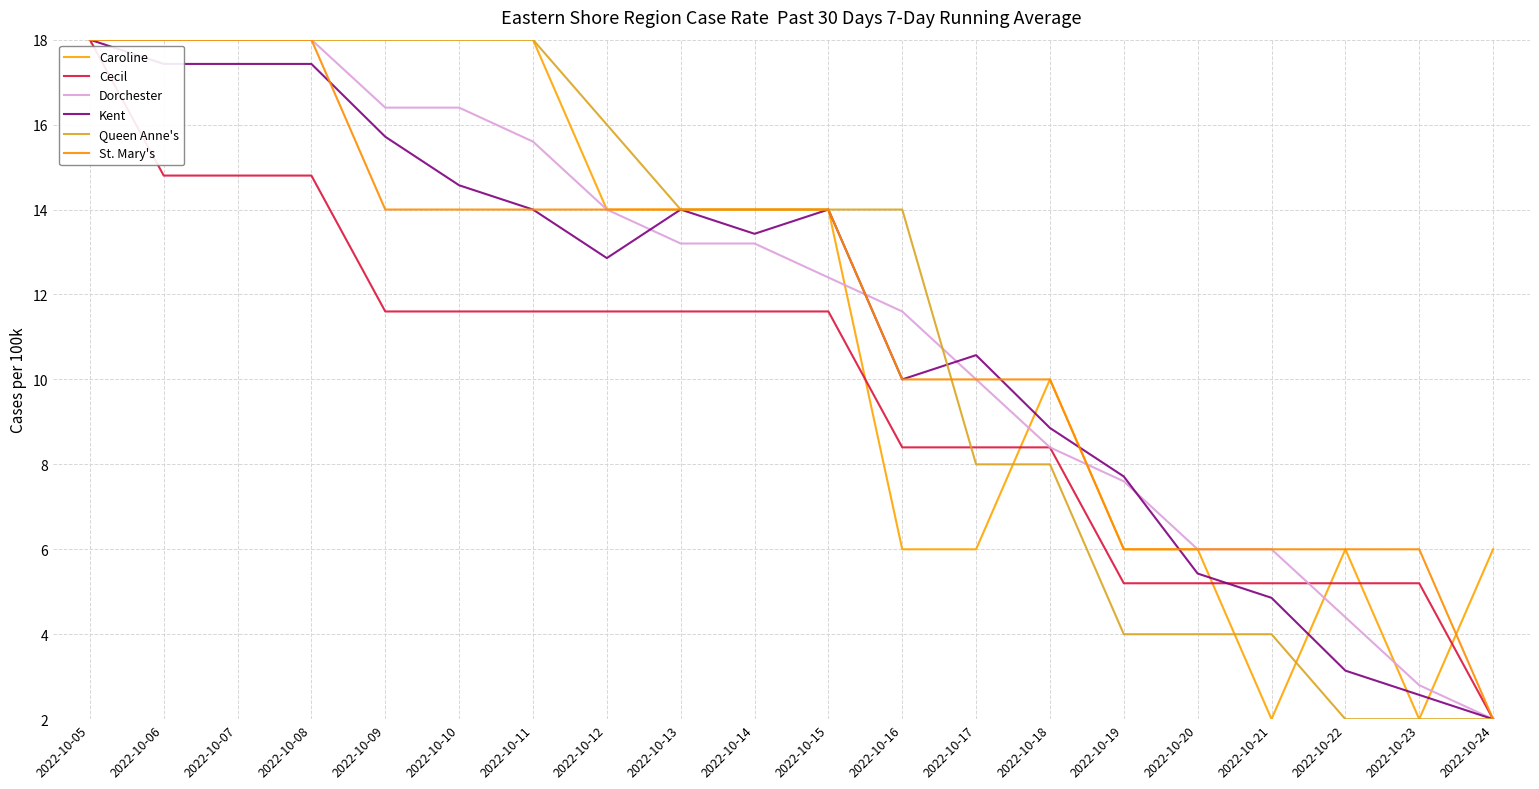

Which series has the largest range (max minus min)?

Caroline